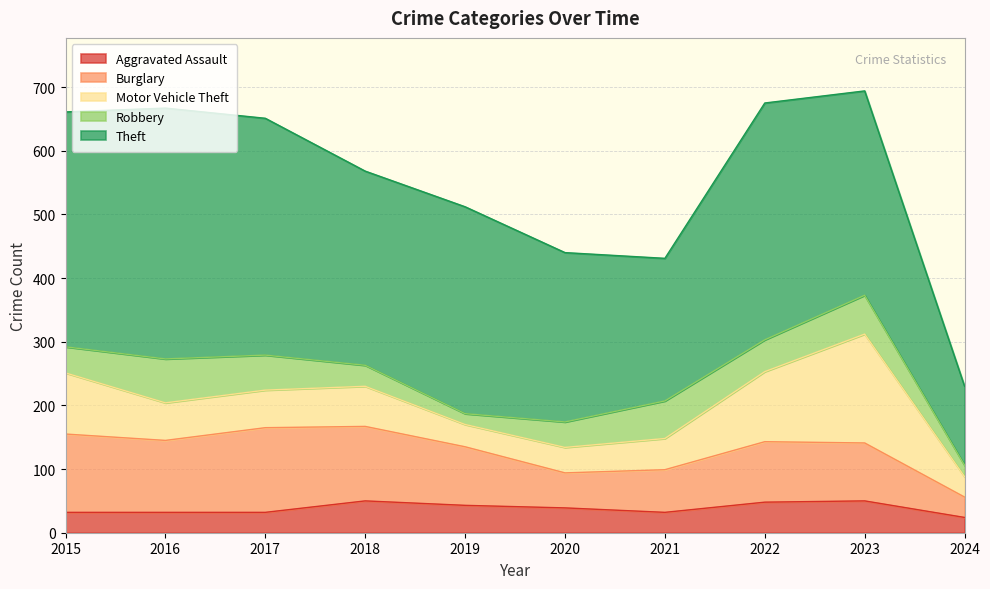

True or false: Aggravated Assault and Burglary intersect in this chart.

False